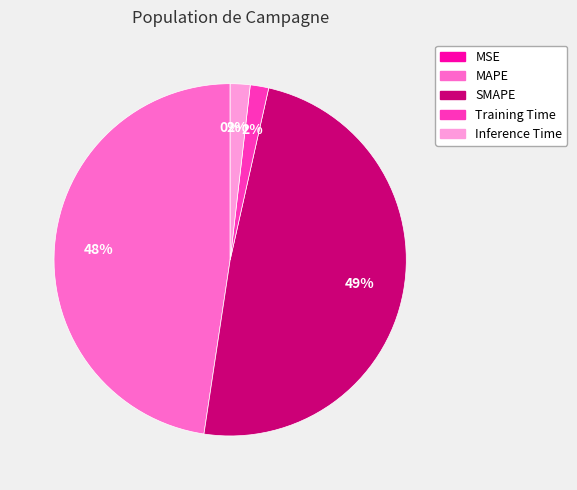

The Training Time slice represents 2% of the pie. True or false?

True